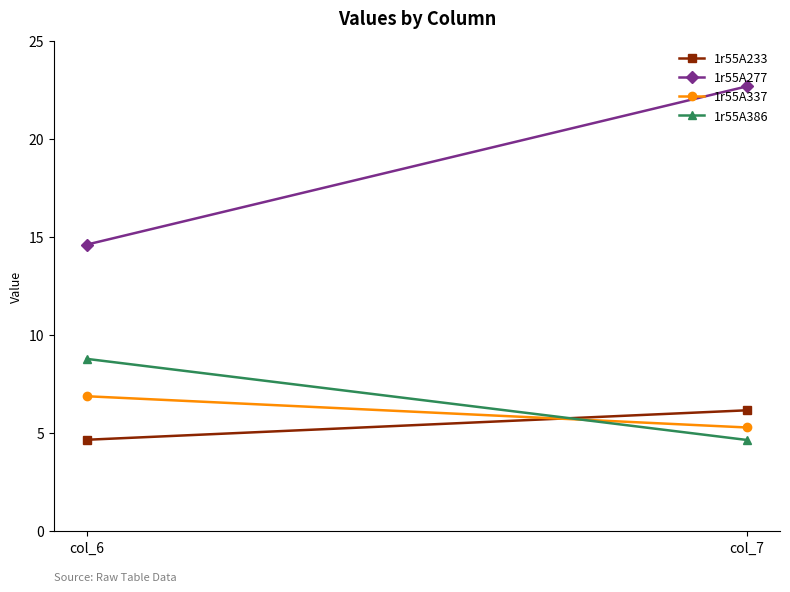

What is the value of the 1r55A386 point at the 1st from the left?

8.8